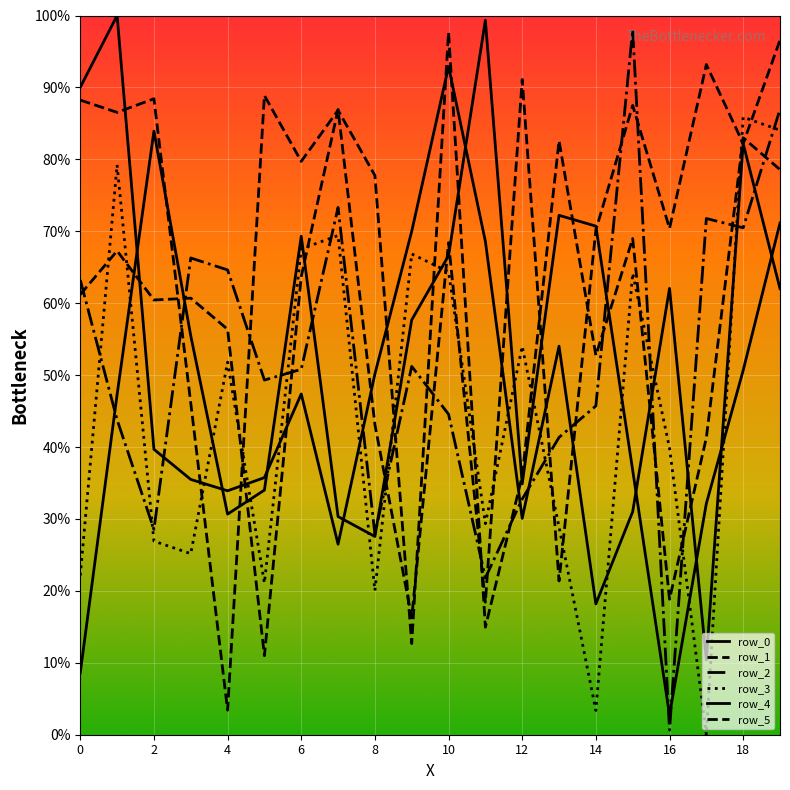

Does the chart display data point markers on the line(s)?

No